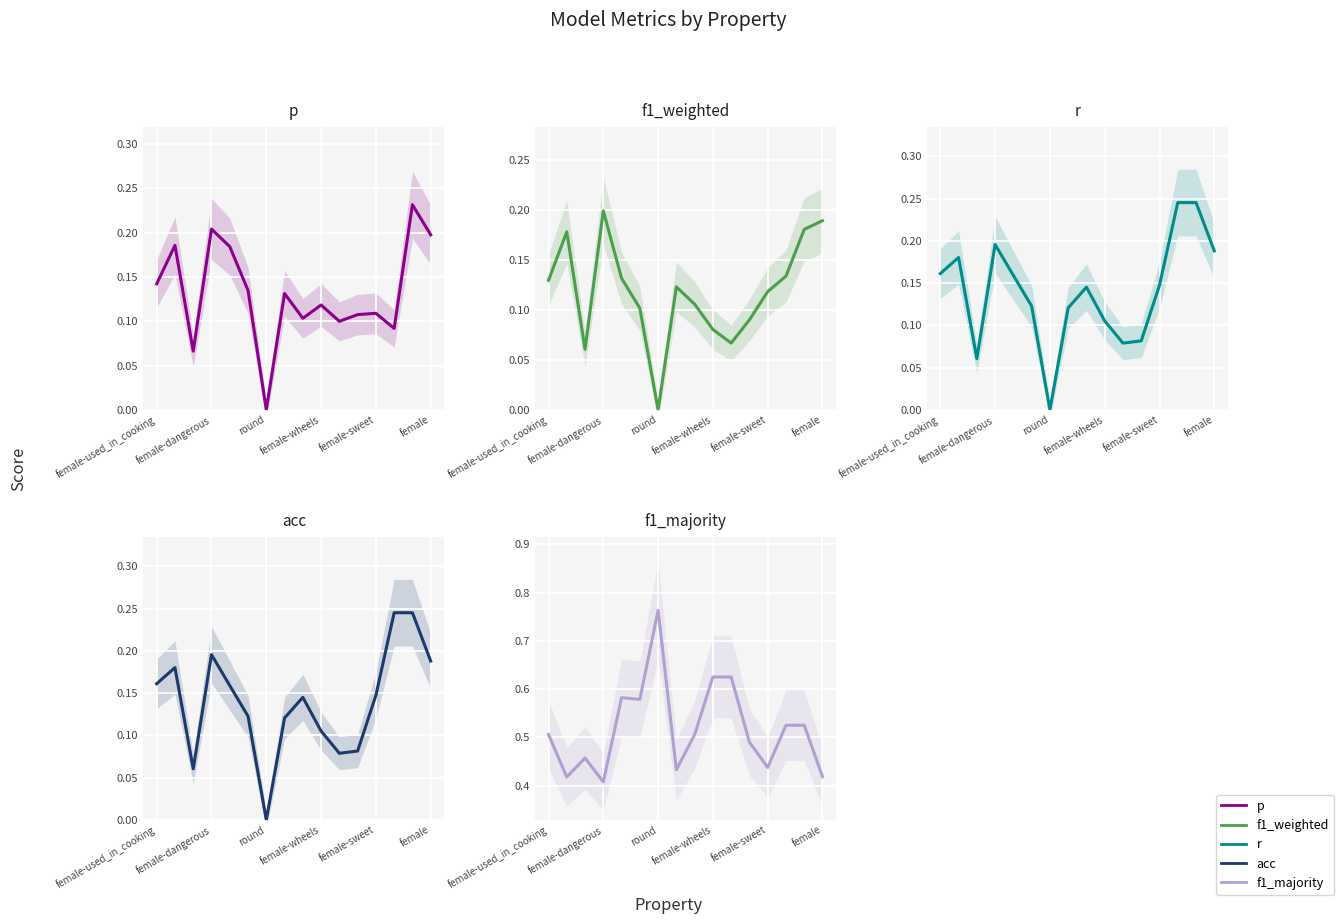

Reading left to right, extract all data points from this chart.

p: 0.1	0.2	0.1	0.2	0.2	0.1	0.0	0.1	0.1	0.1	0.1	0.1	0.1	0.1	0.2	0.2
f1_weighted: 0.1	0.2	0.1	0.2	0.1	0.1	0.0	0.1	0.1	0.1	0.1	0.1	0.1	0.1	0.2	0.2
r: 0.2	0.2	0.1	0.2	0.2	0.1	0.0	0.1	0.1	0.1	0.1	0.1	0.1	0.2	0.2	0.2
acc: 0.2	0.2	0.1	0.2	0.2	0.1	0.0	0.1	0.1	0.1	0.1	0.1	0.1	0.2	0.2	0.2
f1_majority: 0.5	0.4	0.5	0.4	0.6	0.6	0.8	0.4	0.5	0.6	0.6	0.5	0.4	0.5	0.5	0.4